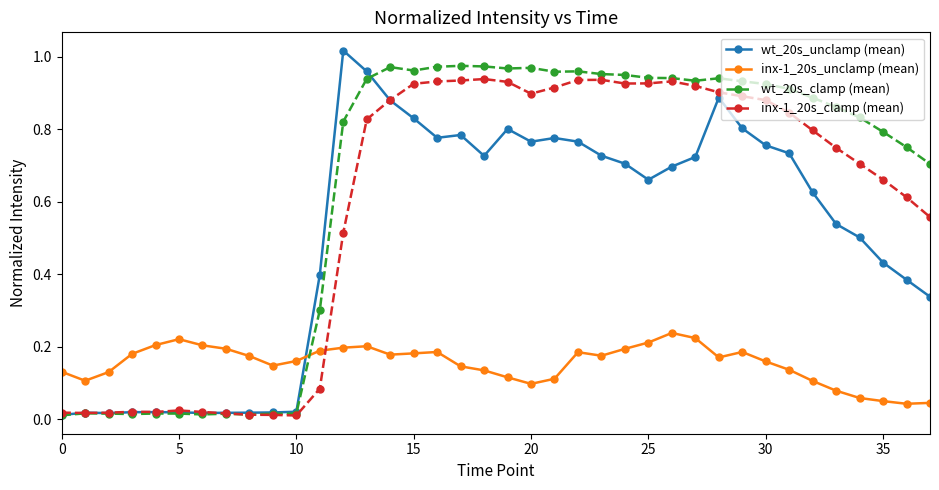

True or false: wt_20s_unclamp (mean) has more than 1 interior local peaks.

True